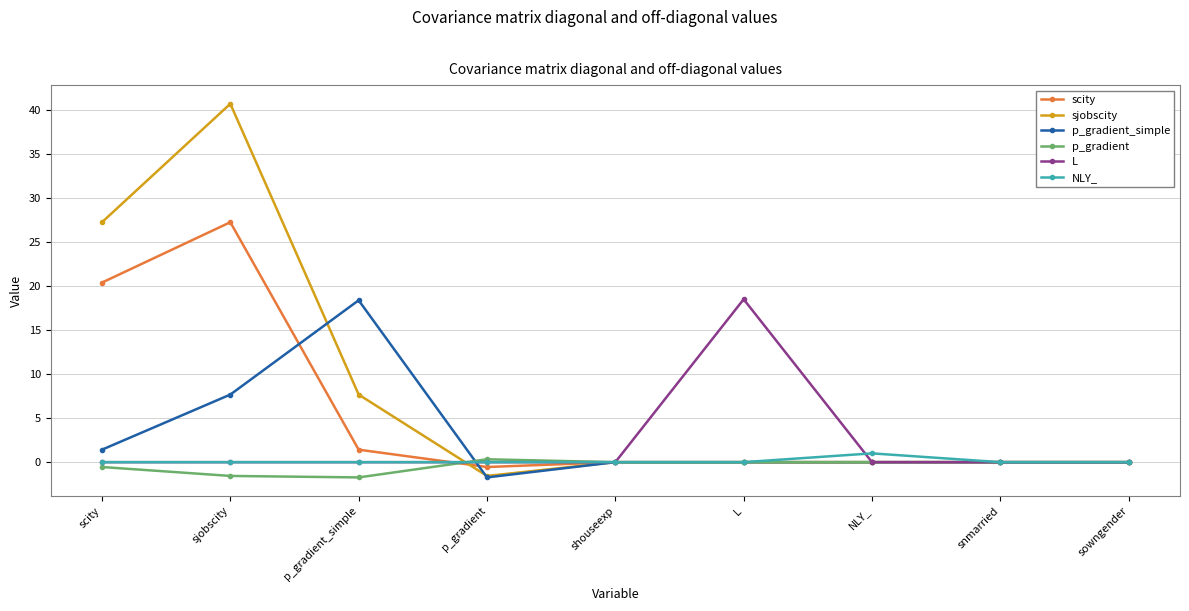

How many lines are shown in the chart?

6